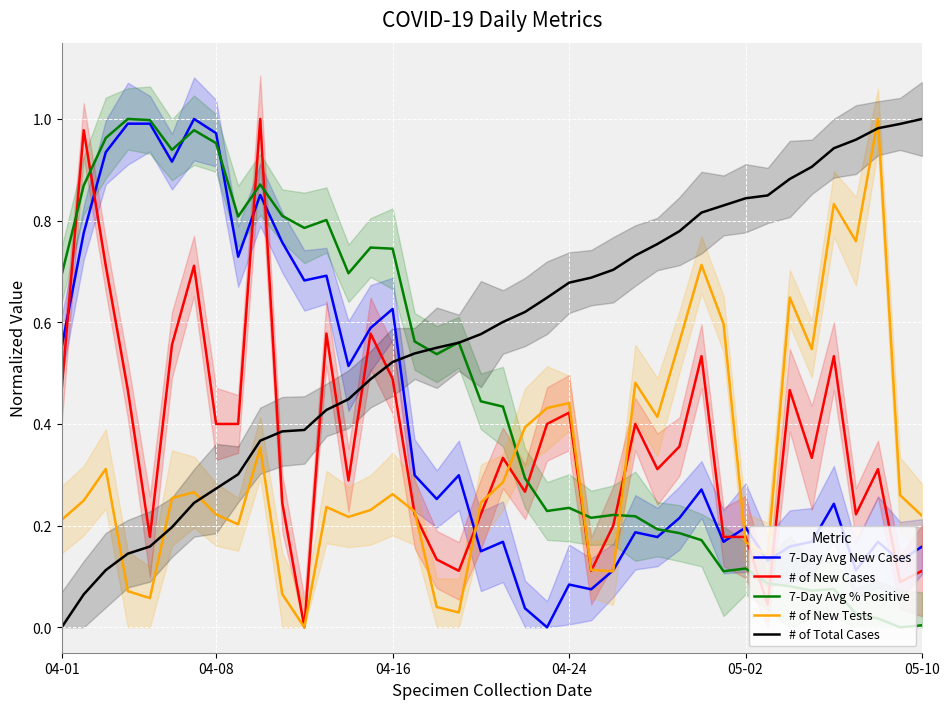

Count the number of categories in the chart.

40